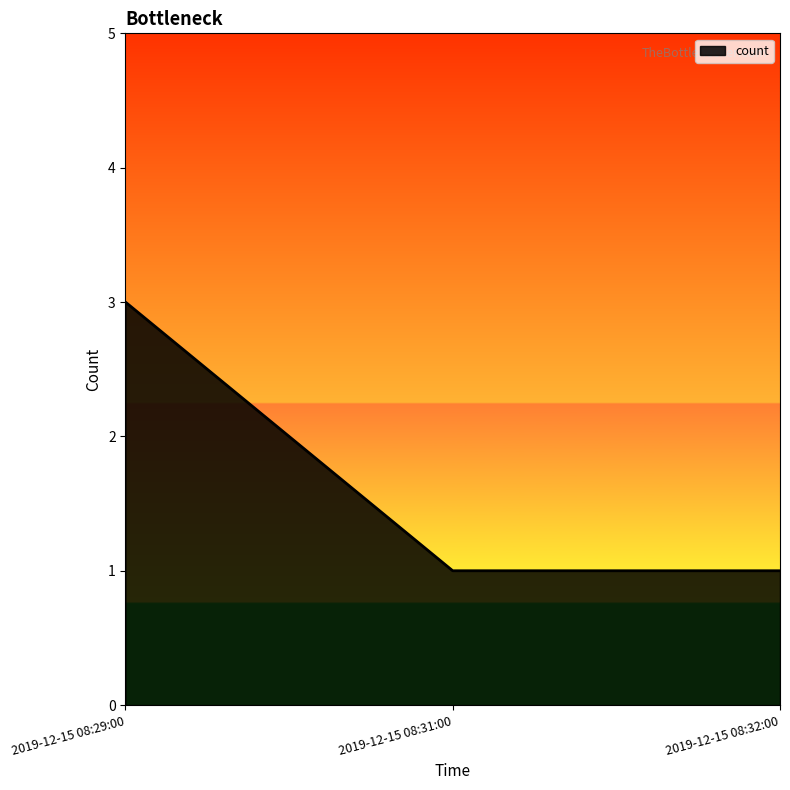

True or false: the data shows 3 at 2019-12-15 08:29:00.

True